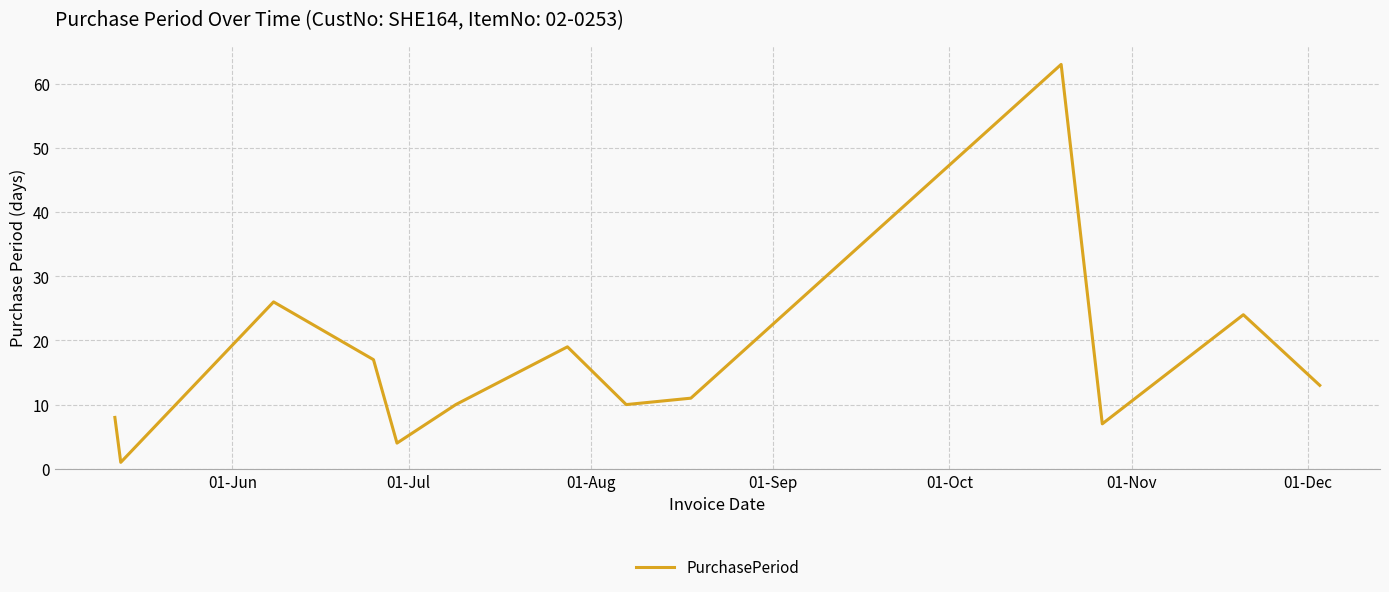

What is the maximum value shown in the chart?

63